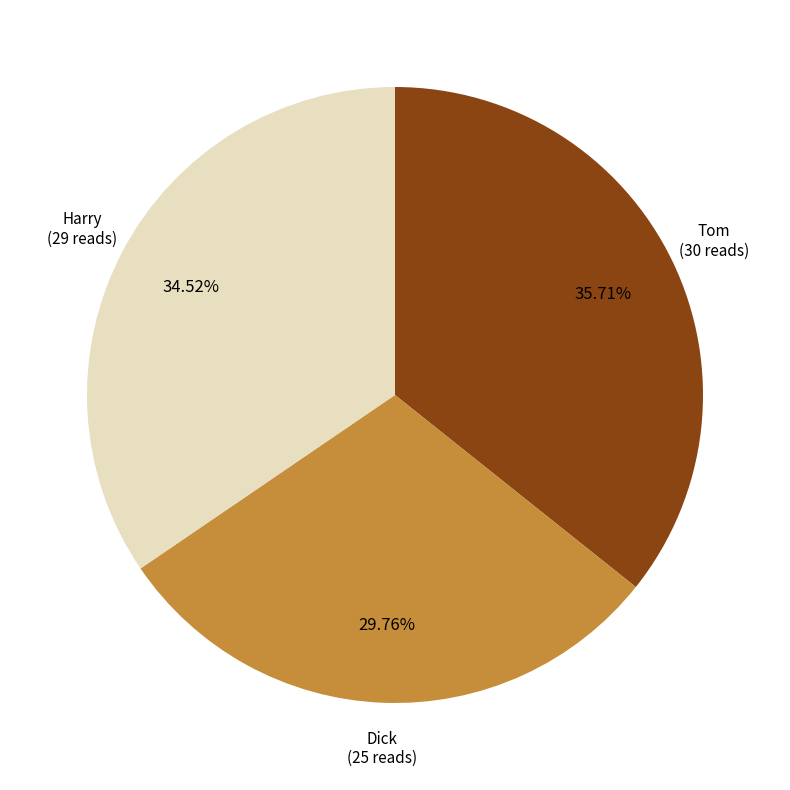

Does any single category account for the majority?

No